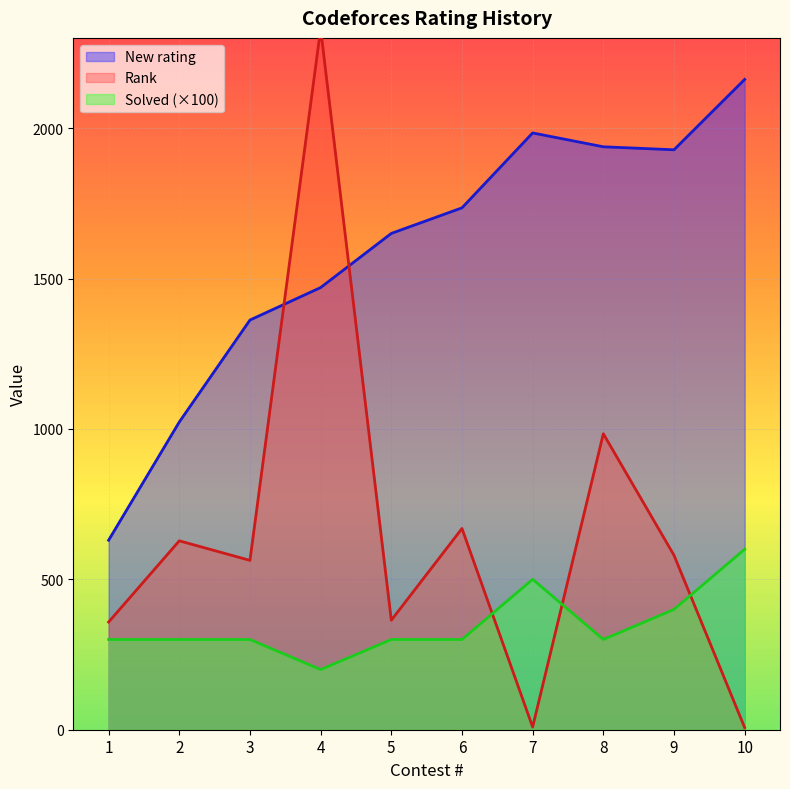

What is the difference between the New rating values at 10 and 8?

224